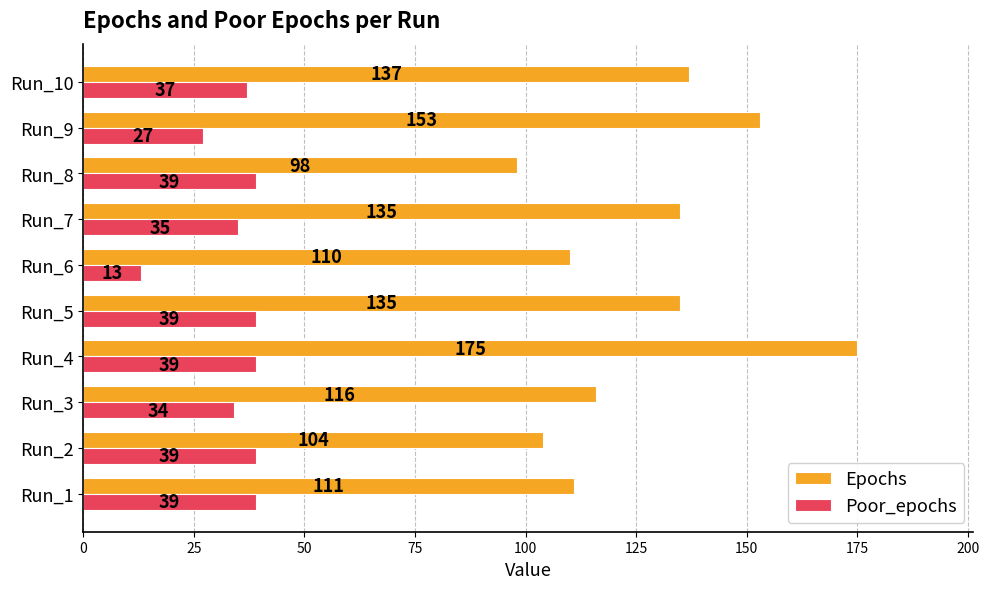

Rank the series by their maximum value, from highest to lowest.

Epochs, Poor_epochs